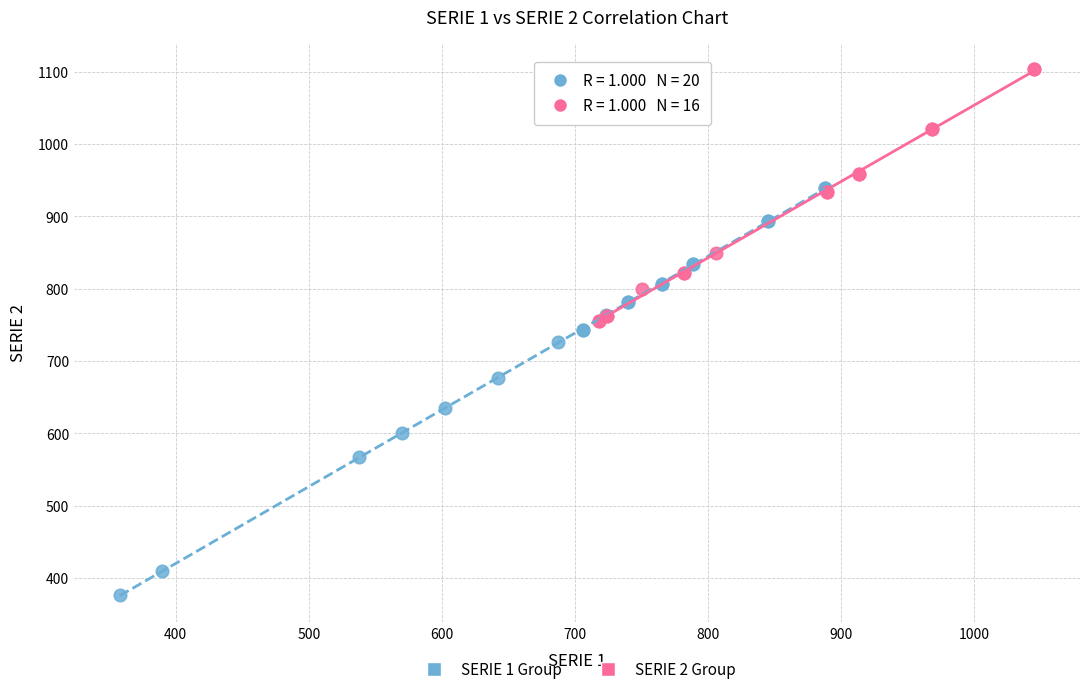

What are all the series names shown in the legend?

SERIE 1 Group, SERIE 2 Group